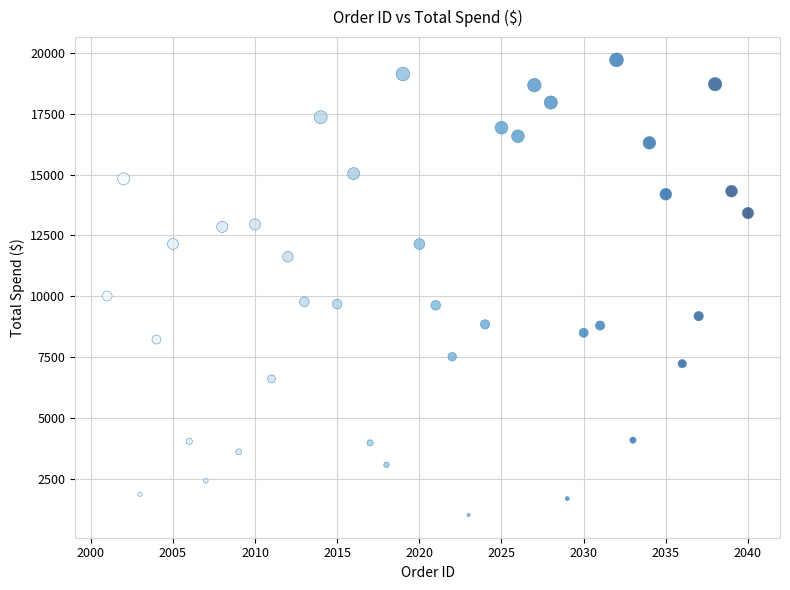

What is the range of X values (max minus min)?

39